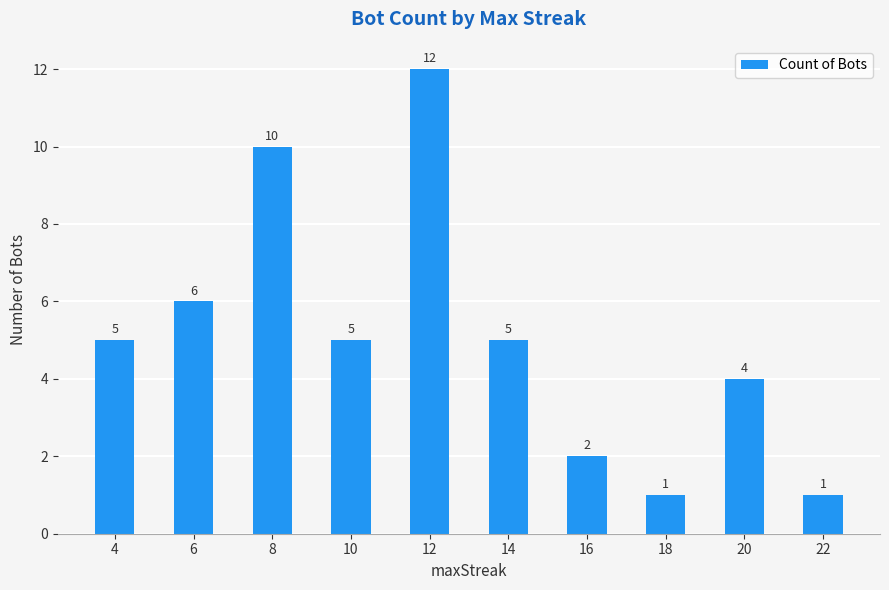

What is the change in value from 6 to 22?

-5